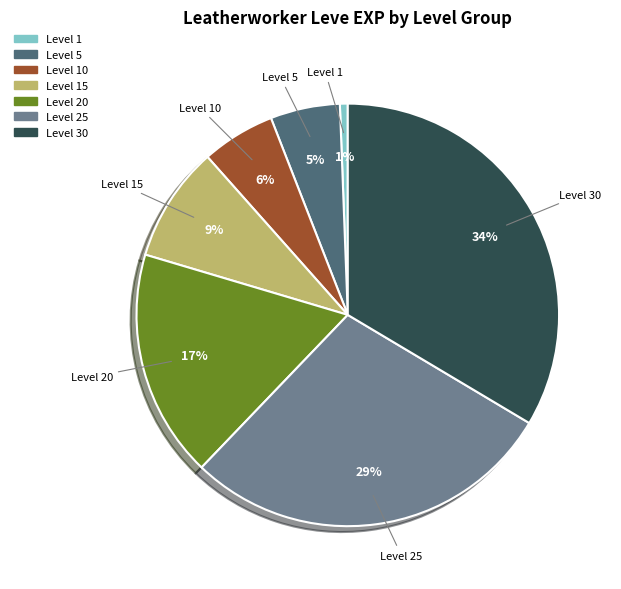

How many segments does this pie chart have?

7